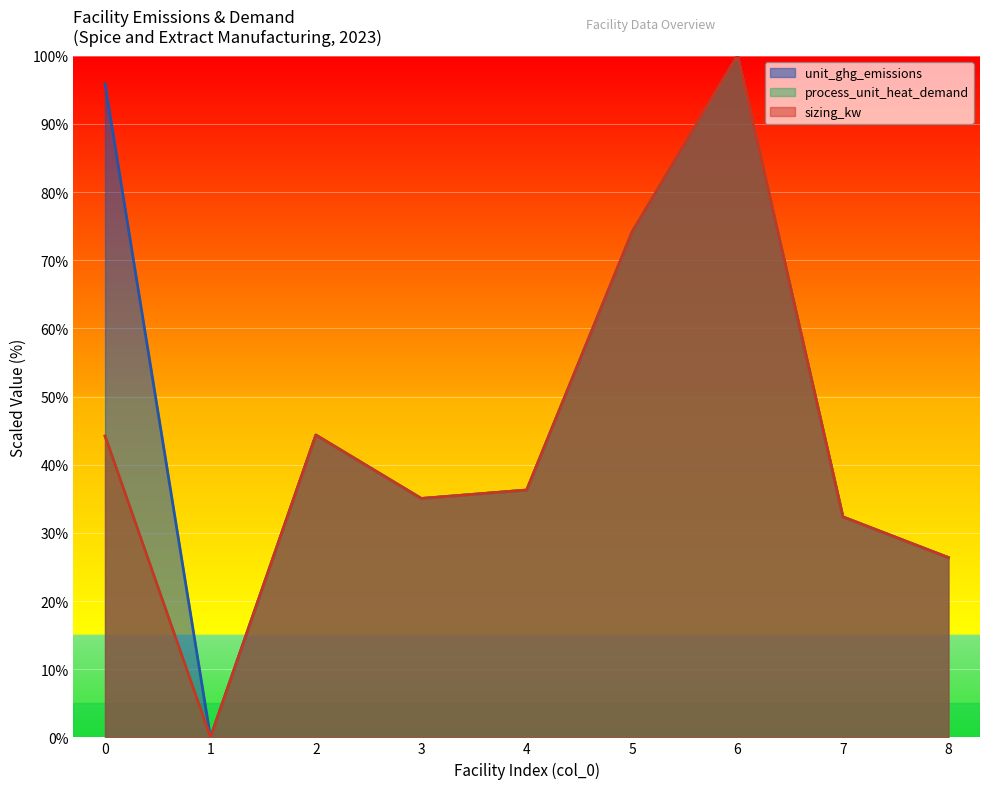

Does the chart display data point markers on the line(s)?

No